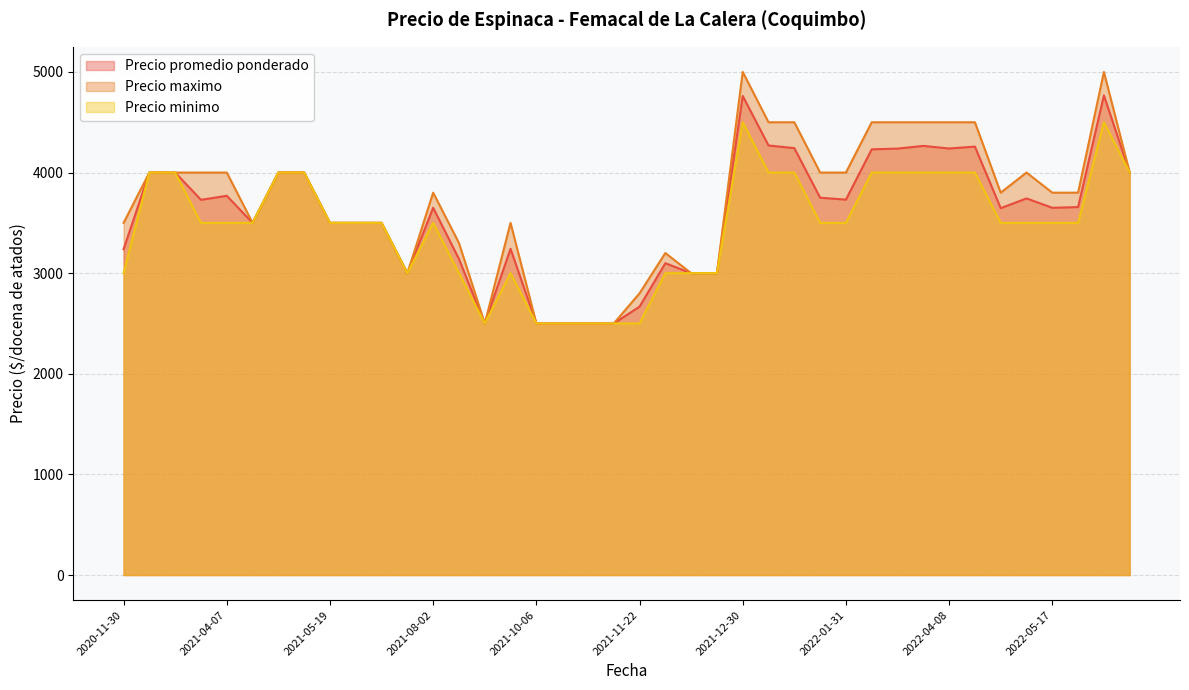

Does the chart have visible grid lines?

Yes